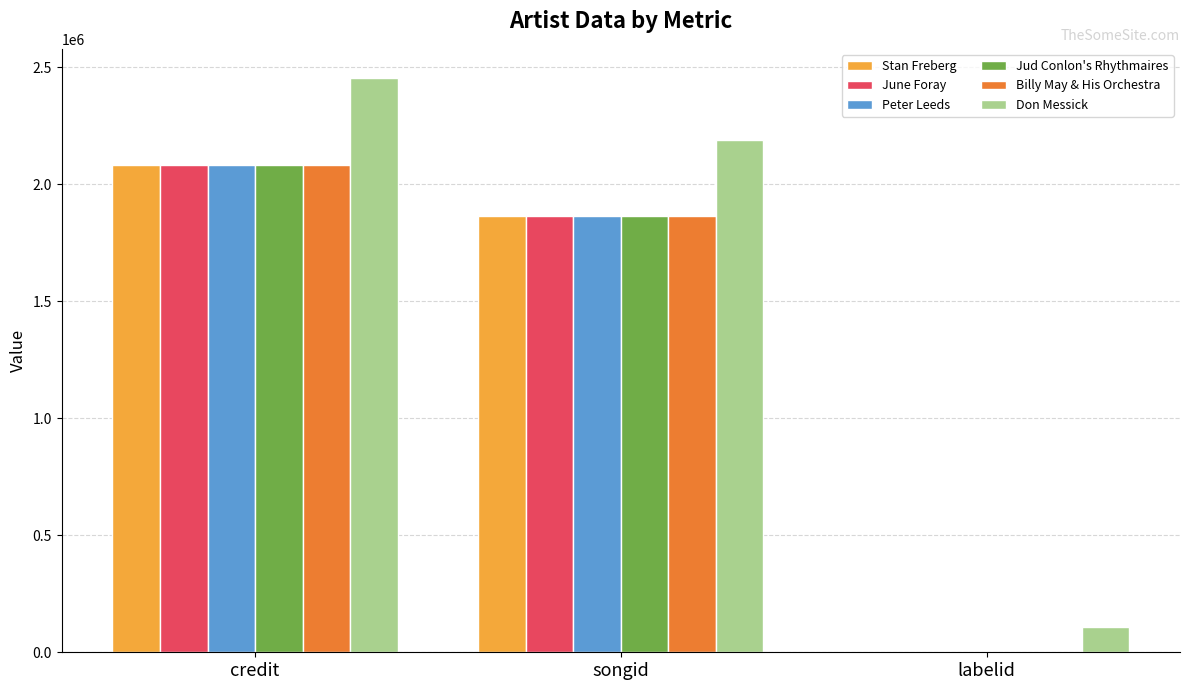

True or false: Billy May & His Orchestra has a value of 2083489 at credit.

True